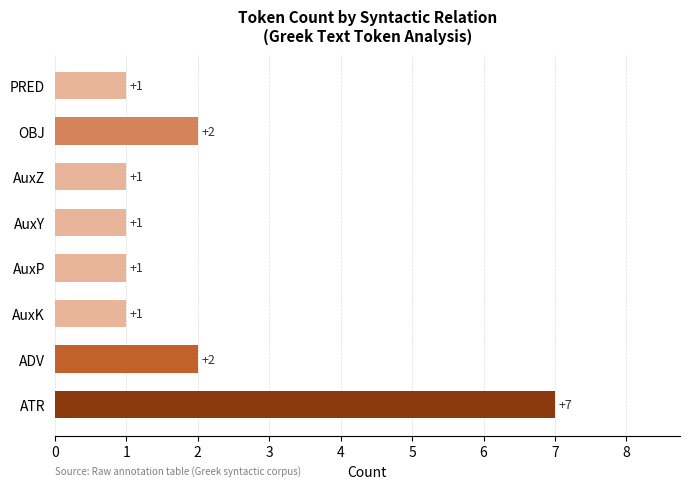

What is the sum of all values?

16